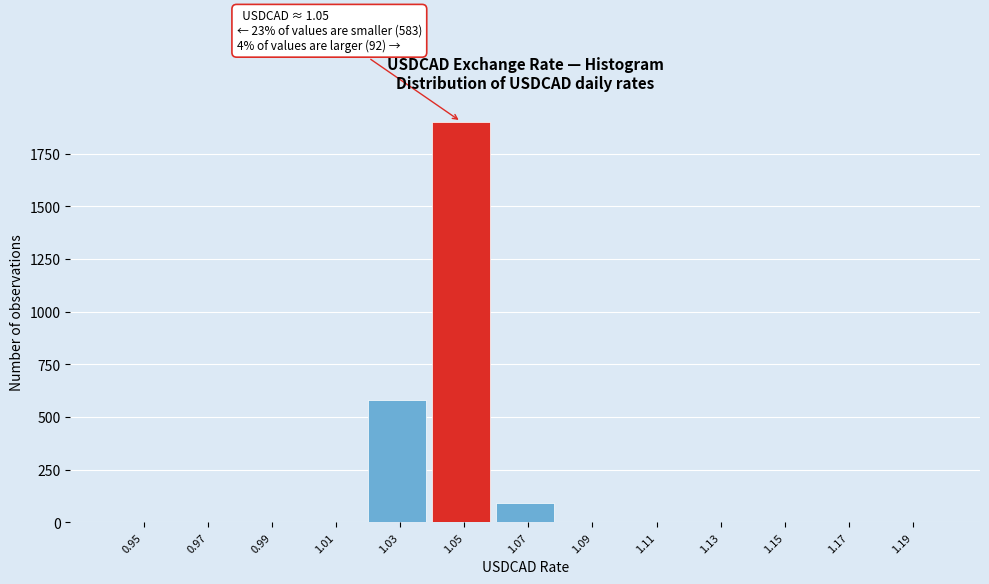

What is the maximum value shown in the chart?

1902